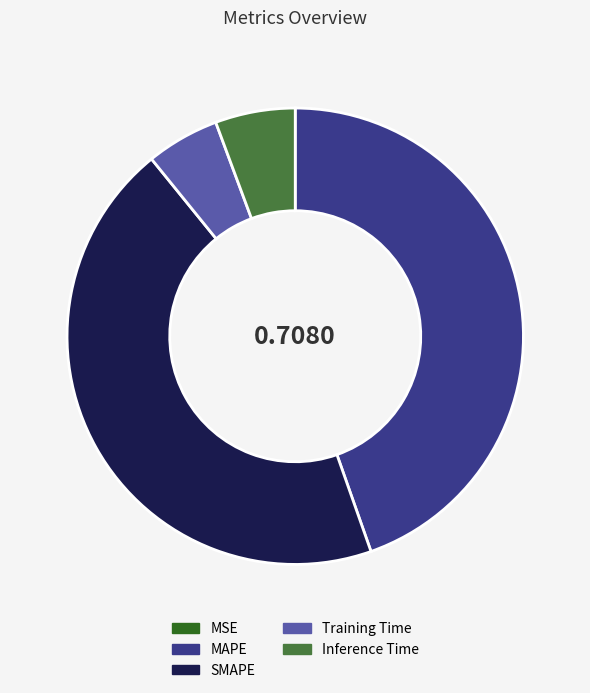

The SMAPE slice represents 45% of the pie. True or false?

True